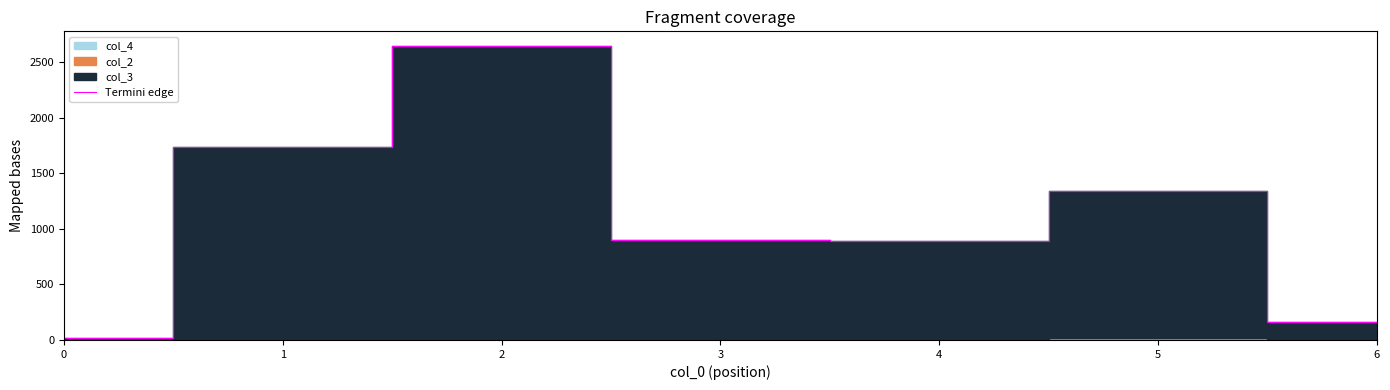

What is the change in value from 3 to 5?

+435